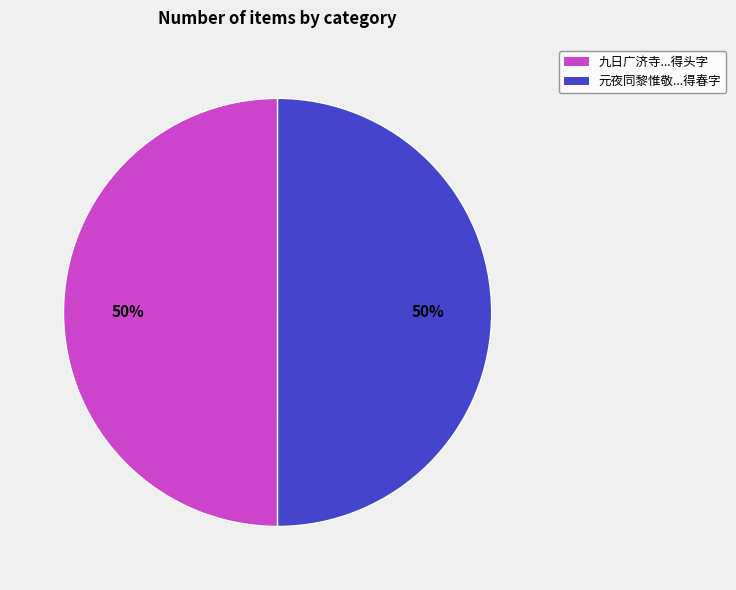

How many slices are in this pie chart?

2